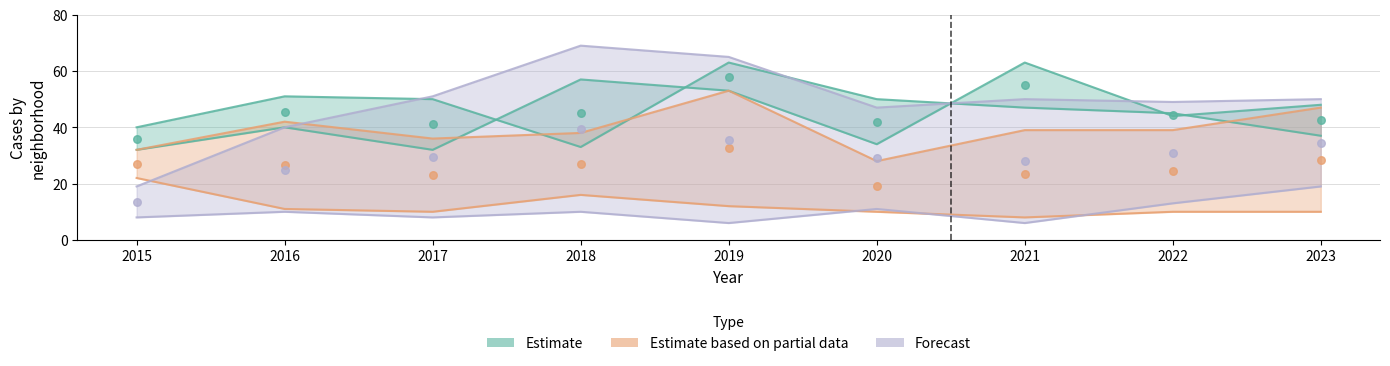

At which category is the sum across all series the highest?

2019